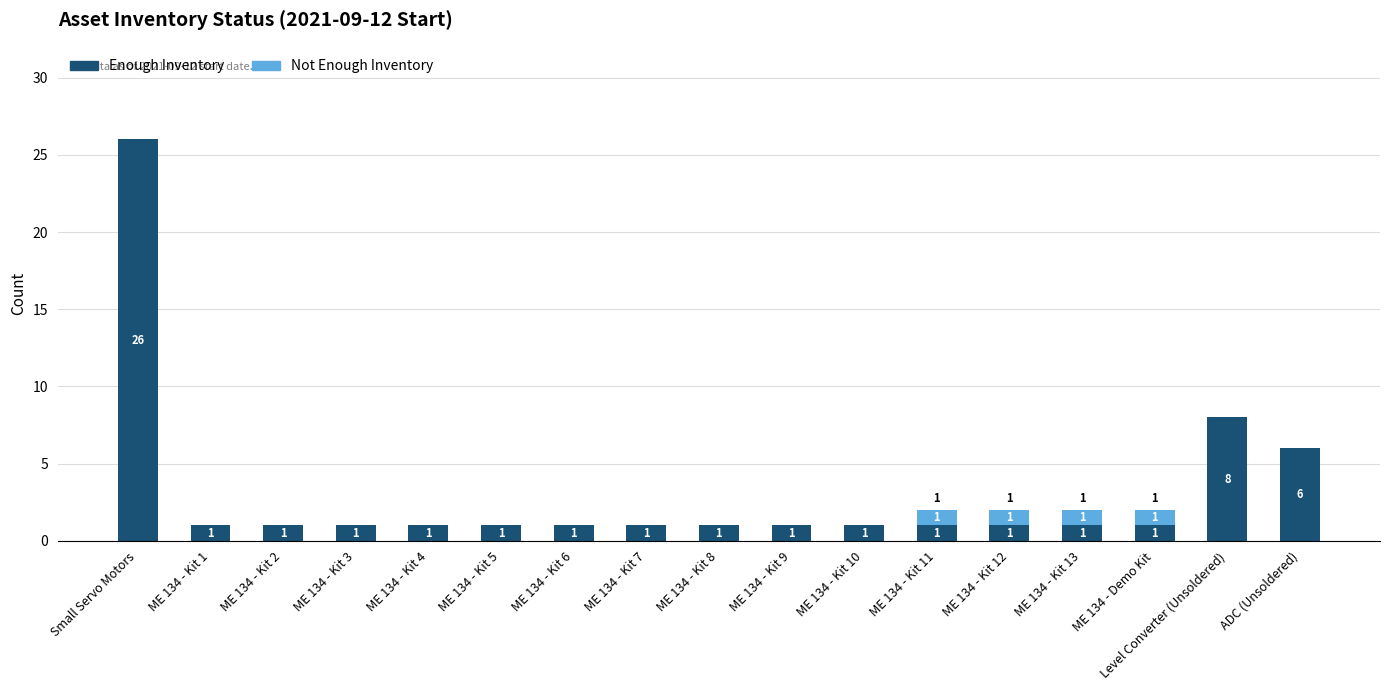

At which category is the sum across all series the highest?

Small Servo Motors